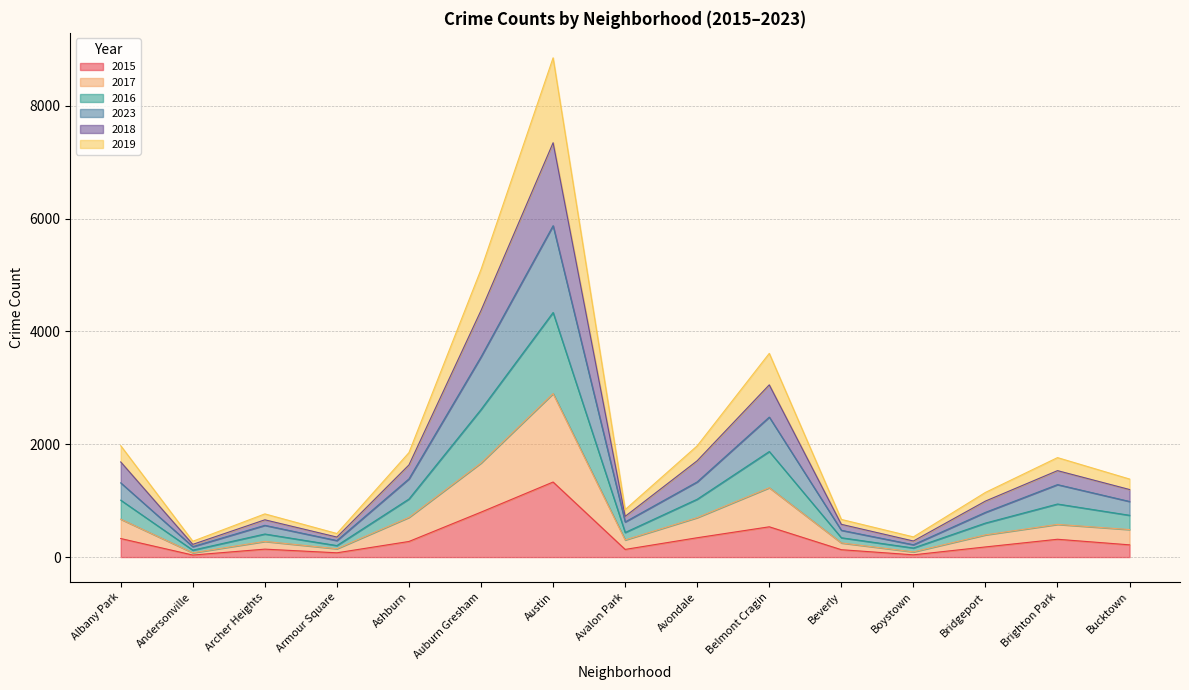

What is the value of the 2017 point at the 6th from the left?

1668